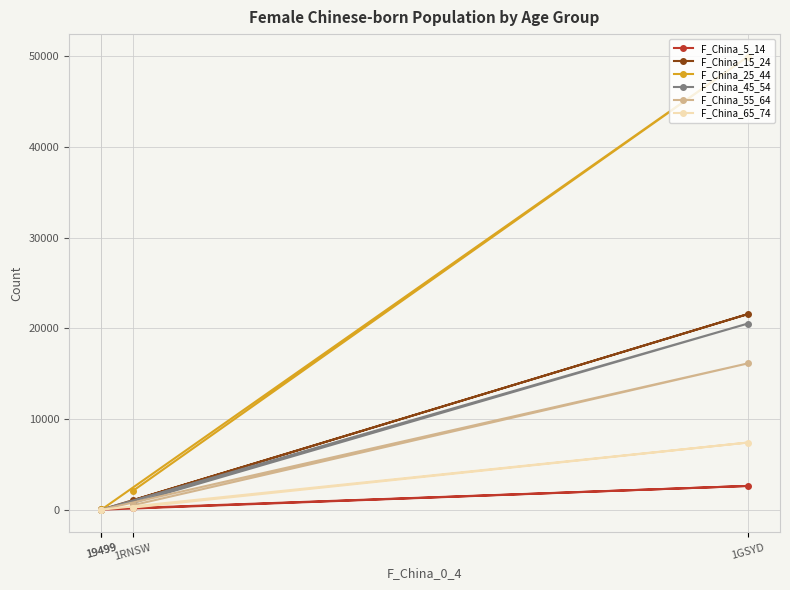

How many lines are shown in the chart?

6